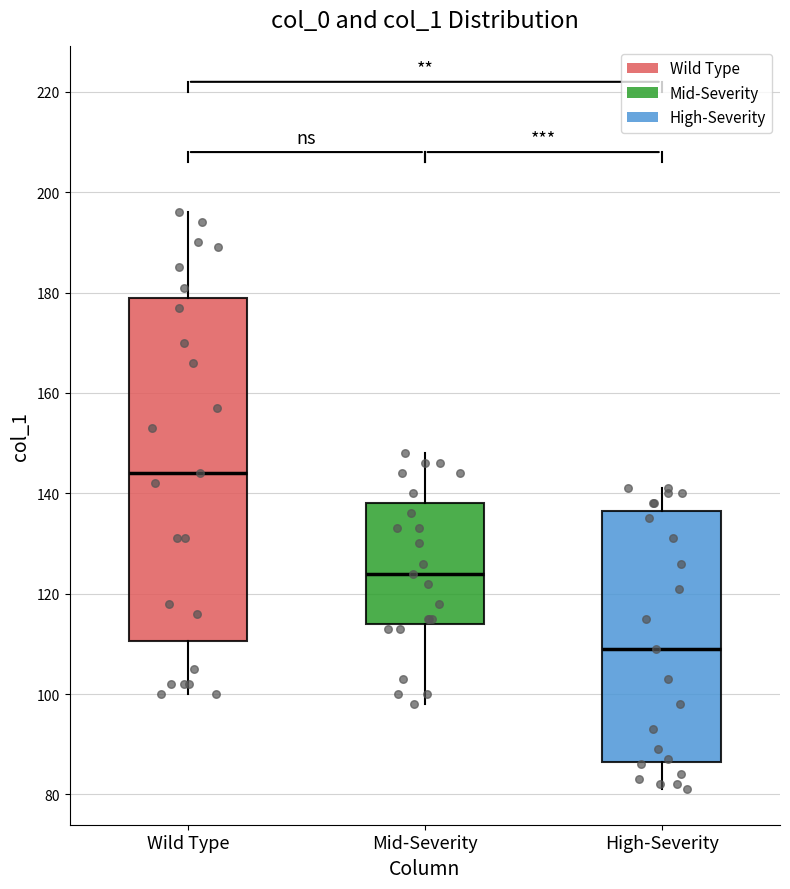

Which box has the lowest median line?

High-Severity